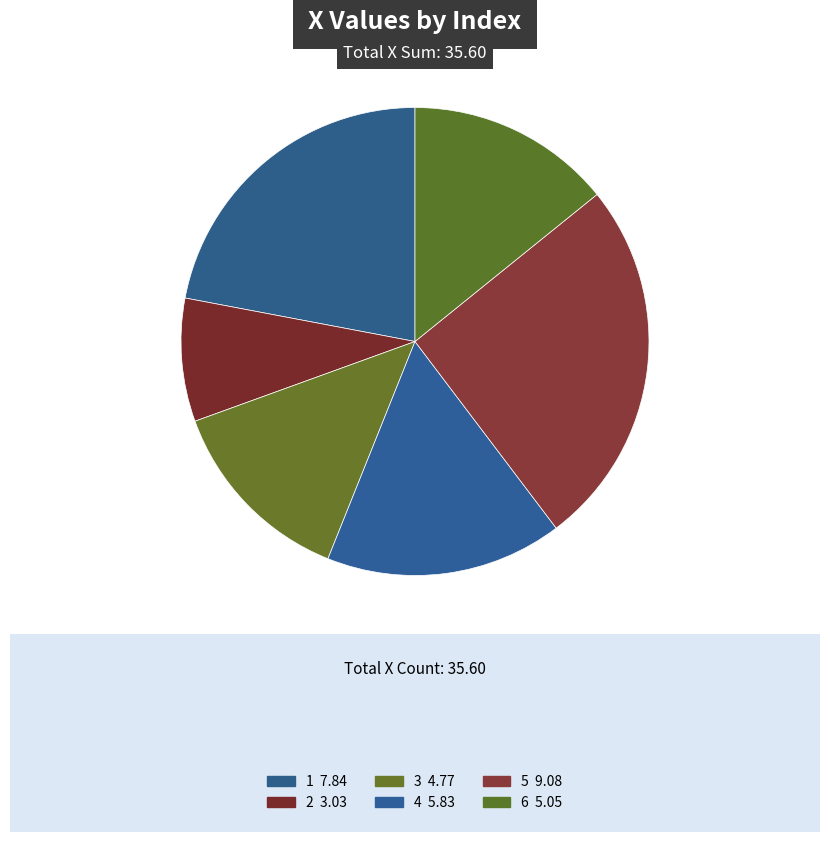

Count the number of slices in the pie.

6